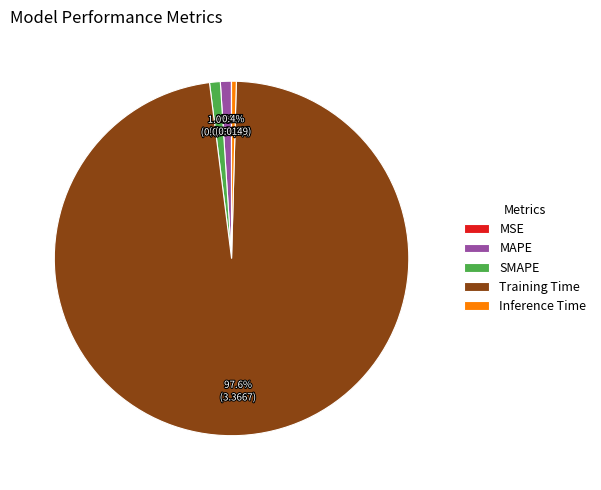

Which category has the biggest portion of the pie?

Training Time